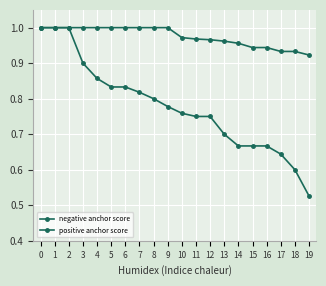

Which category has the lowest value in the negative anchor score series?

19